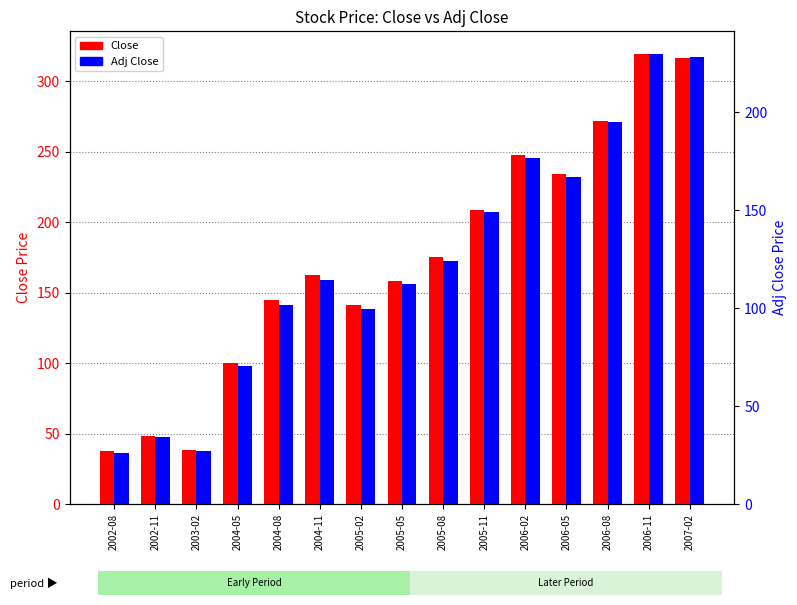

How many distinct data groups are displayed?

2